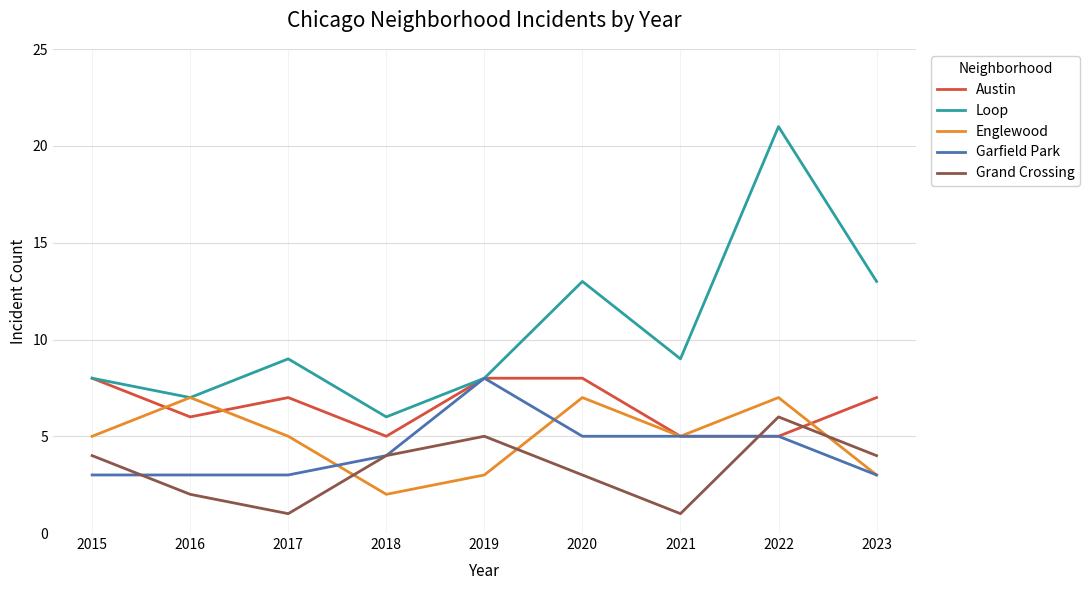

What is the minimum value shown in the chart?

1